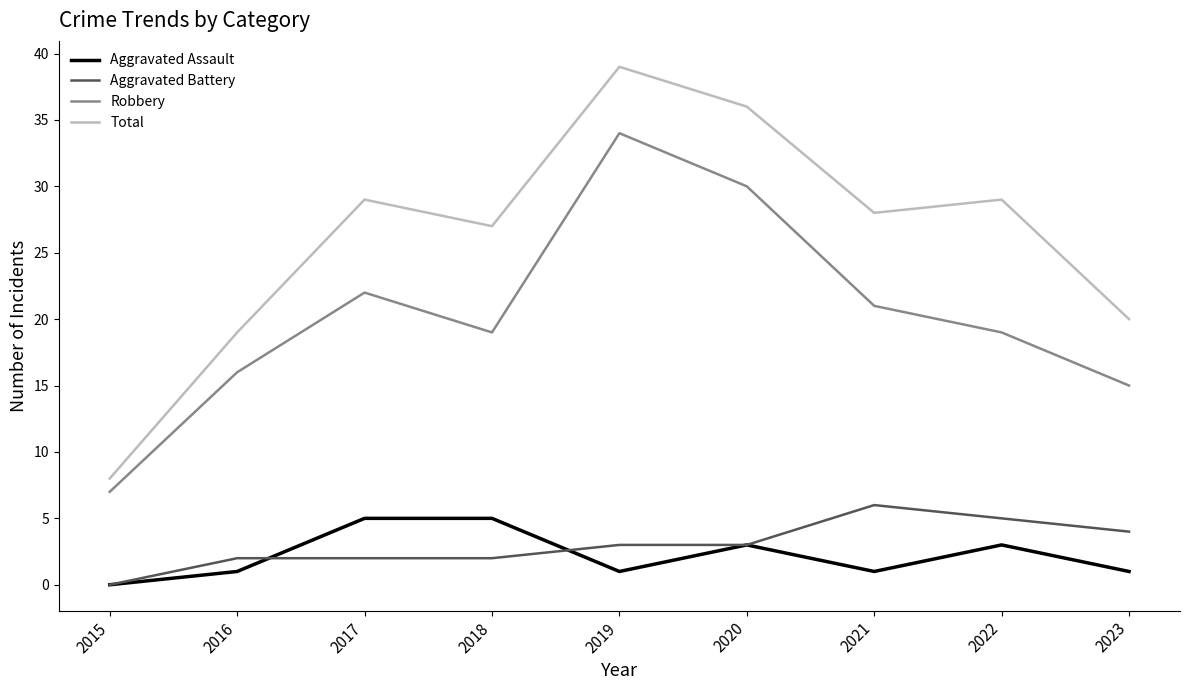

The Robbery series shows 30 at 2018. True or false?

False